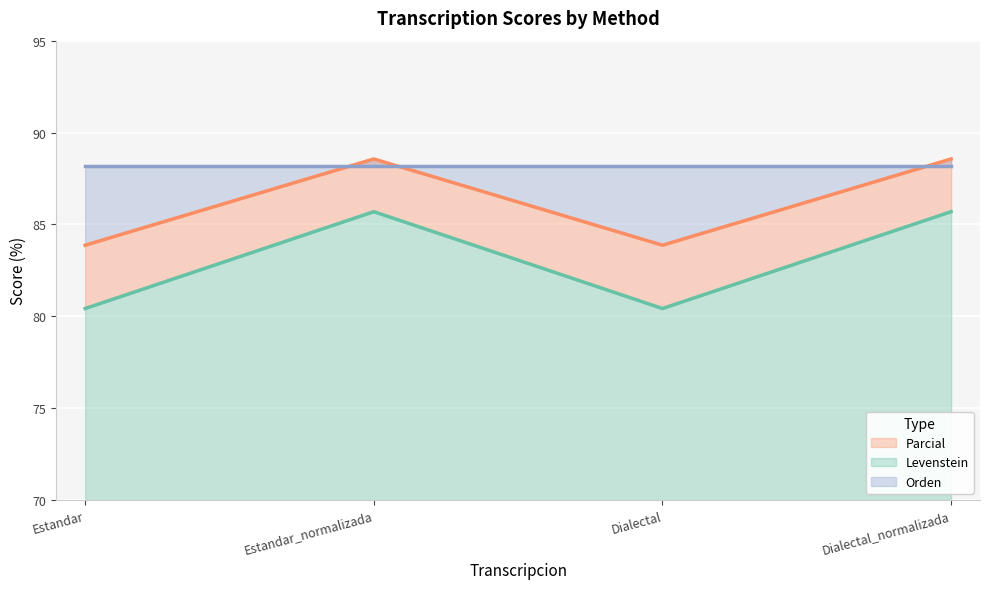

What is the label of the 1st point from the right?

Dialectal_normalizada